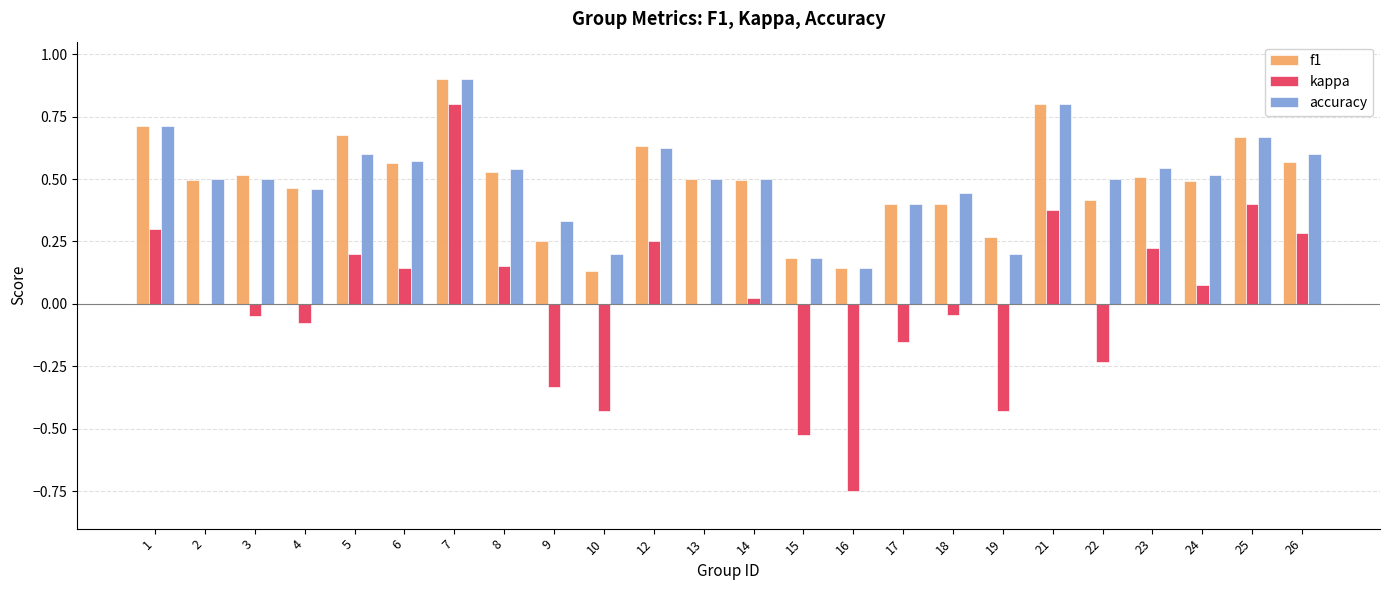

At which category is the sum across all series the highest?

7